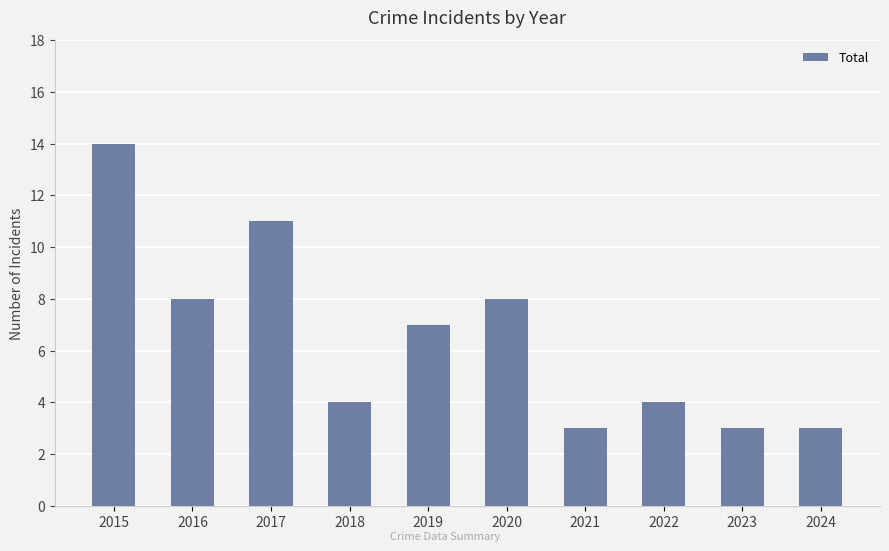

At which label does the data first exceed 7?

2015